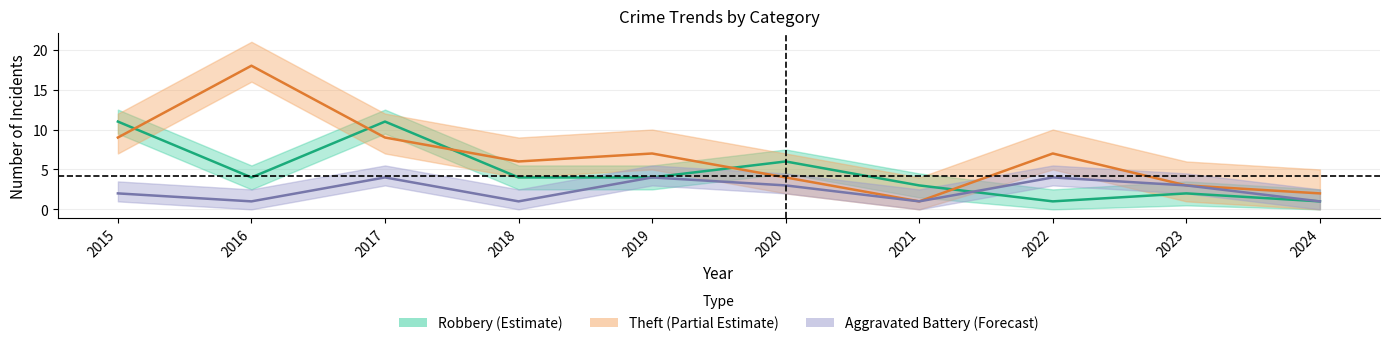

What is the minimum value shown in the chart?

1